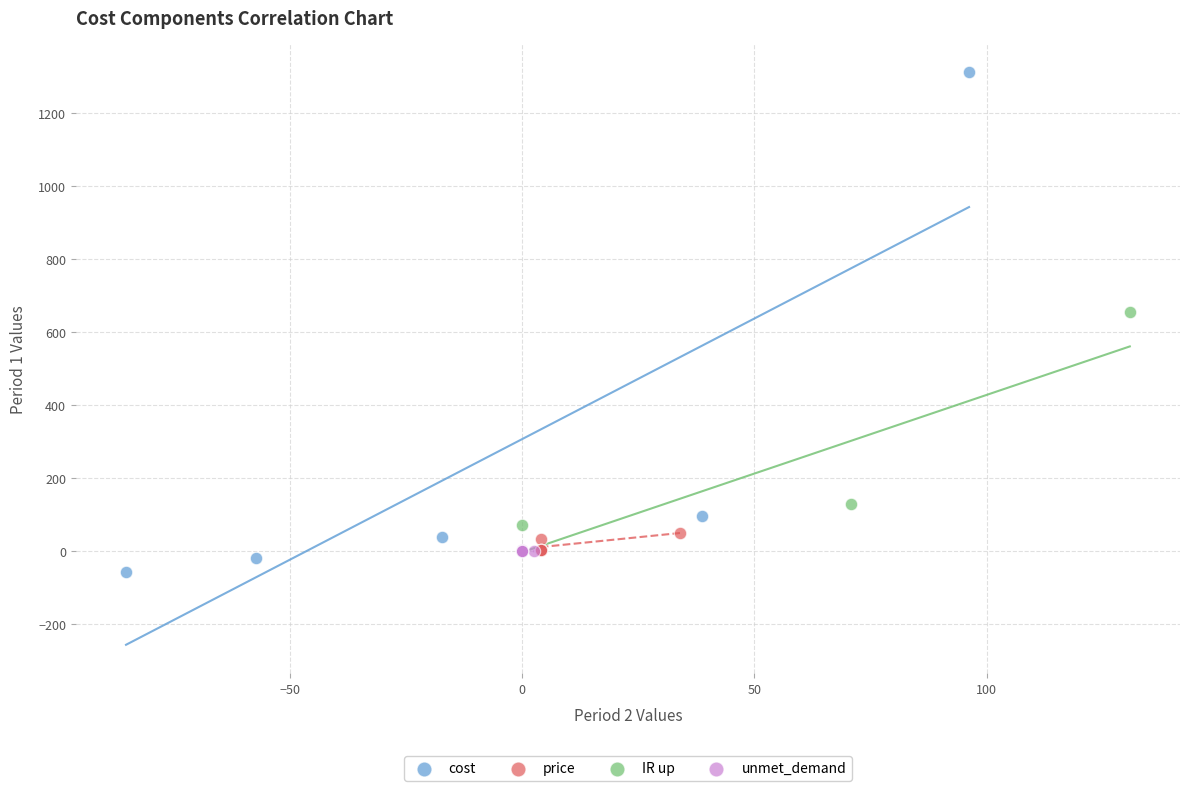

What are all the series names shown in the legend?

cost, price, IR up, unmet_demand